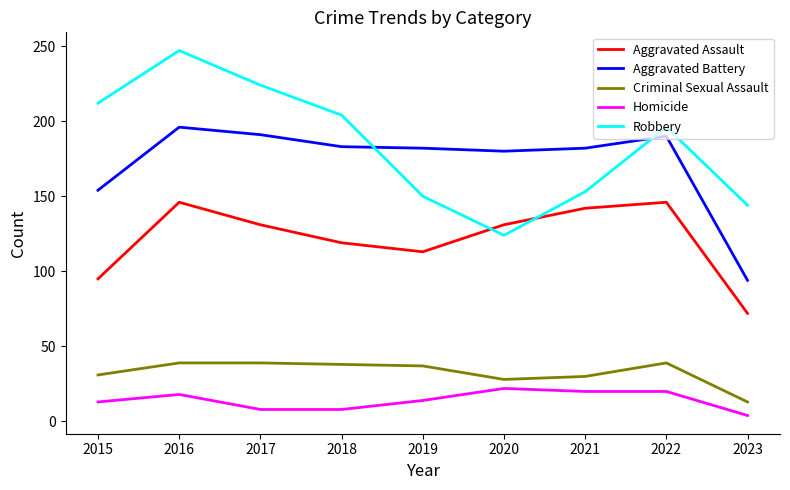

True or false: Aggravated Assault and Homicide cross at least once.

False